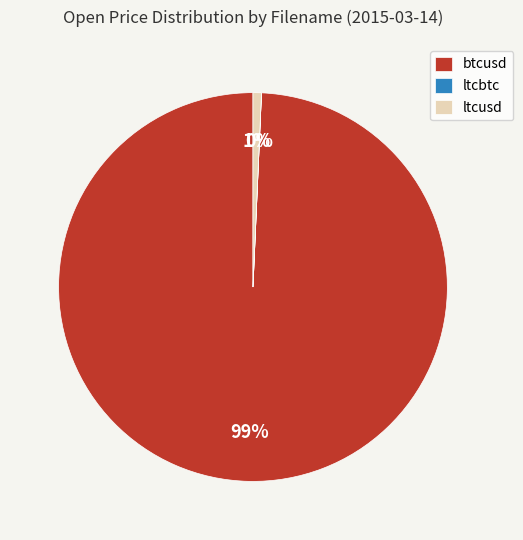

To the nearest percent, what is the difference between the largest and smallest slice percentages?

99%